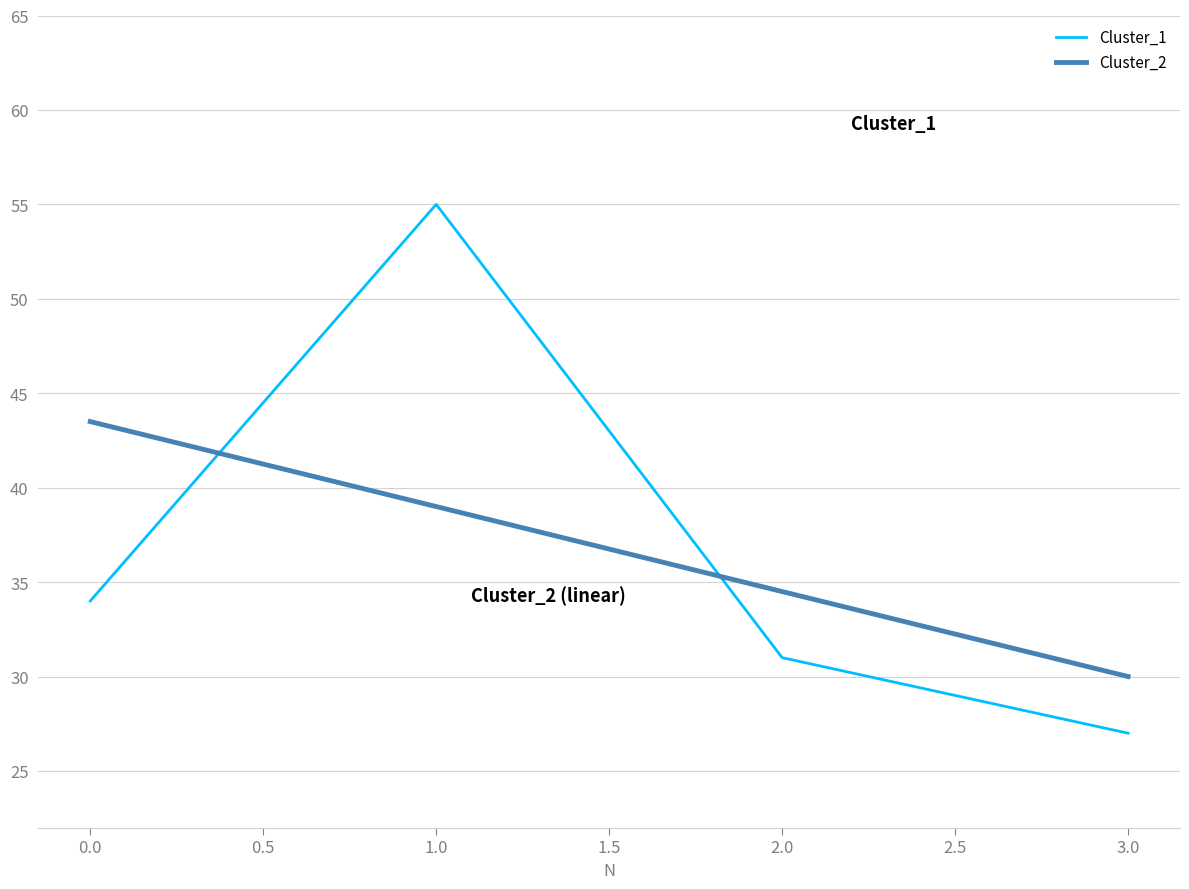

What position from the left is 3.0?

4